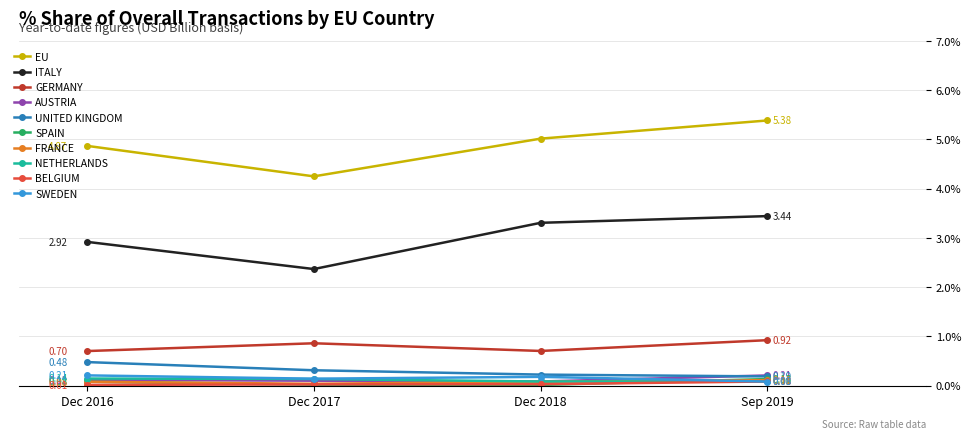

Count the number of data series in this chart.

10